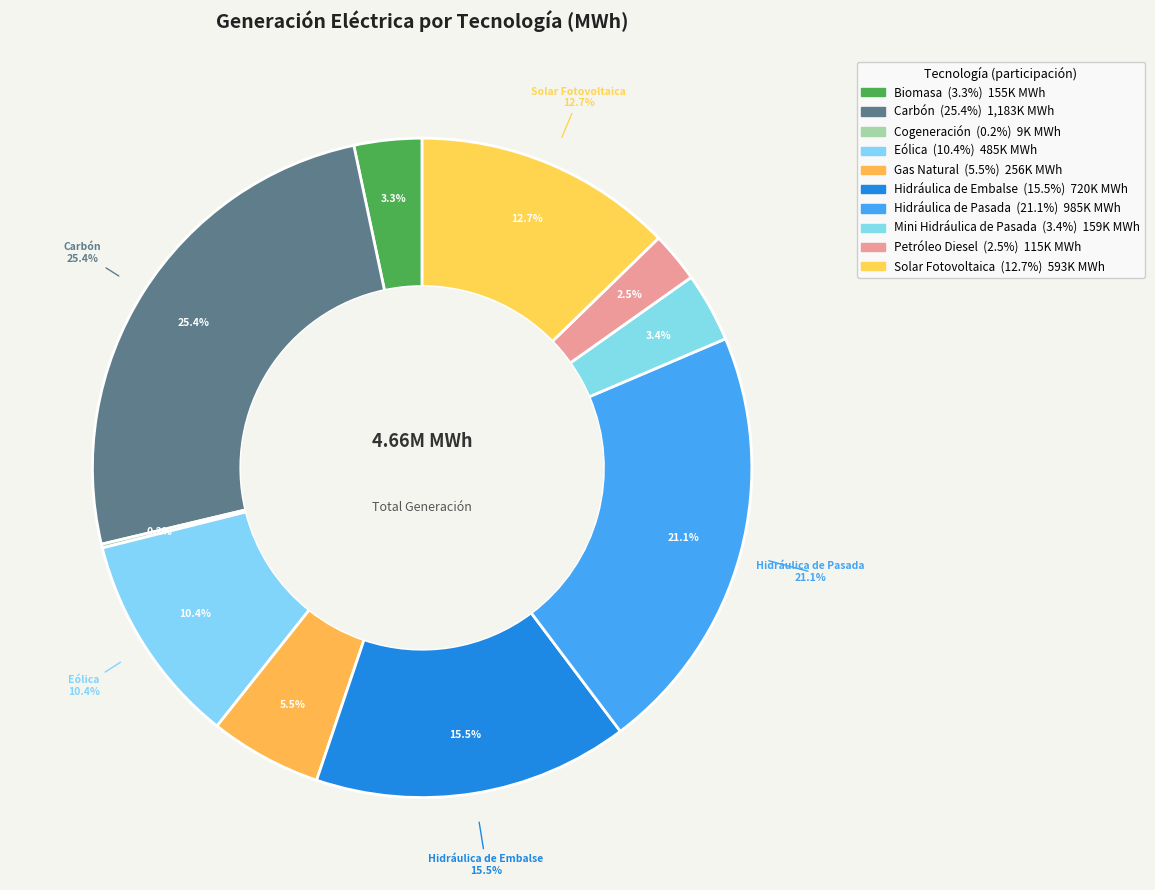

Does any single category account for the majority?

No